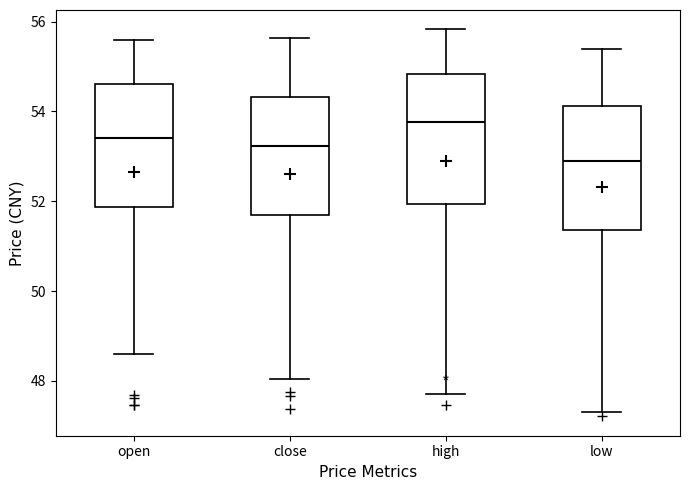

Reading left to right, transcribe this box plot: for each box, give where its median line is, the range the box spans, and where its two whiskers end, as read against the y-axis. The values are not printed on the chart, so give them approximately, as read against the axis.

open: median 53.4, box 51.8 to 54.6, whiskers 48.6 to 55.6
close: median 53.2, box 51.8 to 54.4, whiskers 48.0 to 55.6
high: median 53.8, box 52.0 to 54.8, whiskers 47.6 to 55.8
low: median 53.0, box 51.4 to 54.2, whiskers 47.4 to 55.4